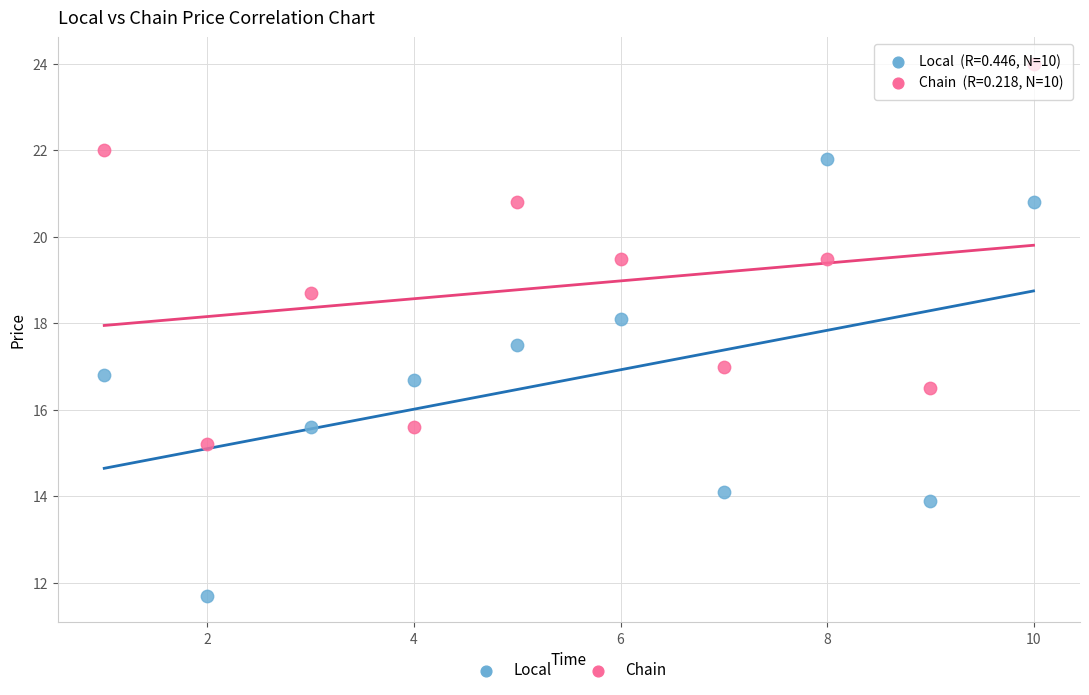

Which series contains the lowest Y value?

Local